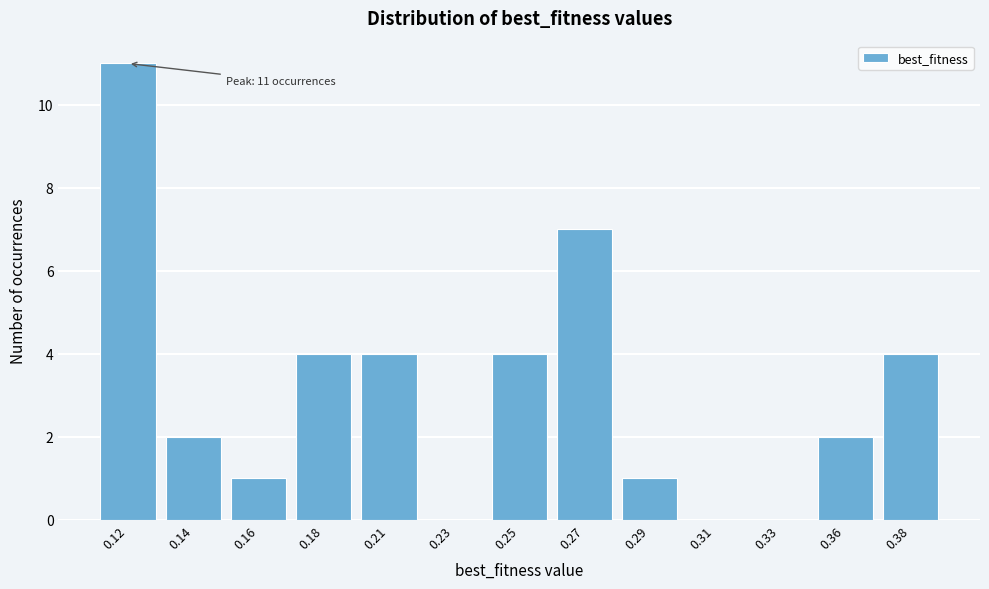

Reading right to left, list all the values displayed in this chart.

0.38=4	0.36=2	0.33=0	0.31=0	0.29=1	0.27=7	0.25=4	0.23=0	0.21=4	0.18=4	0.16=1	0.14=2	0.12=11